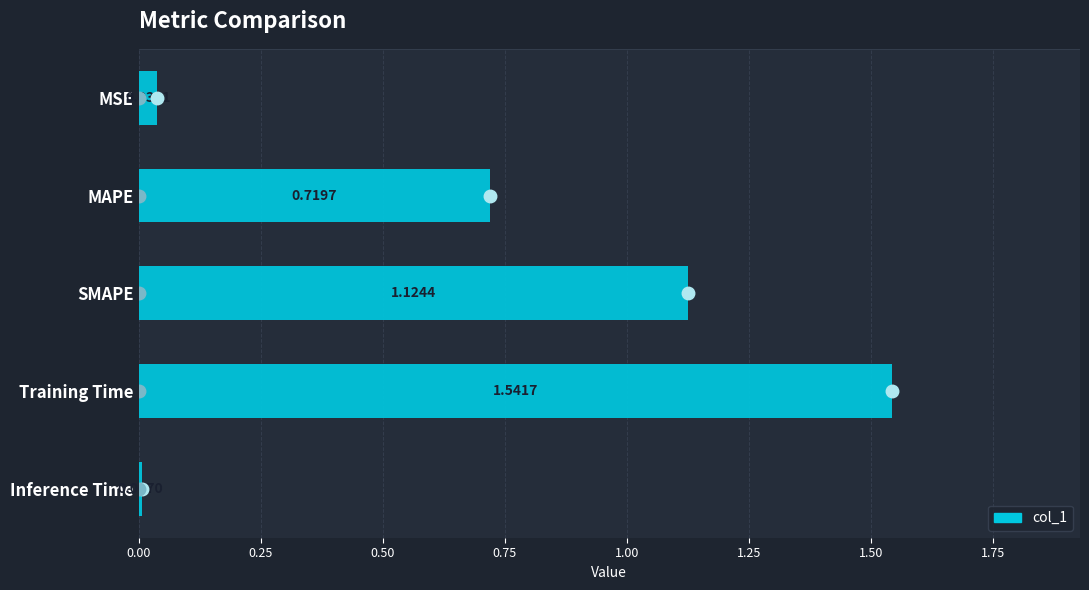

Where is the data nearest to the value 0?

Inference Time